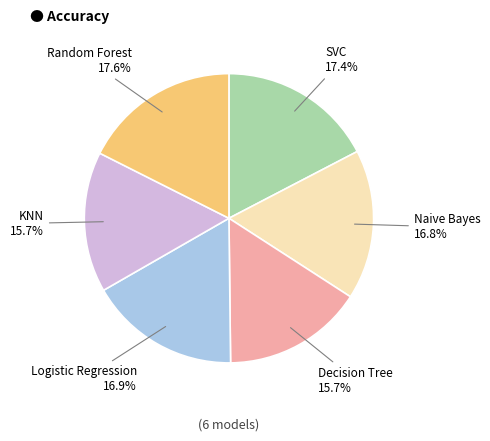

Does Random Forest represent more than half of the total?

No